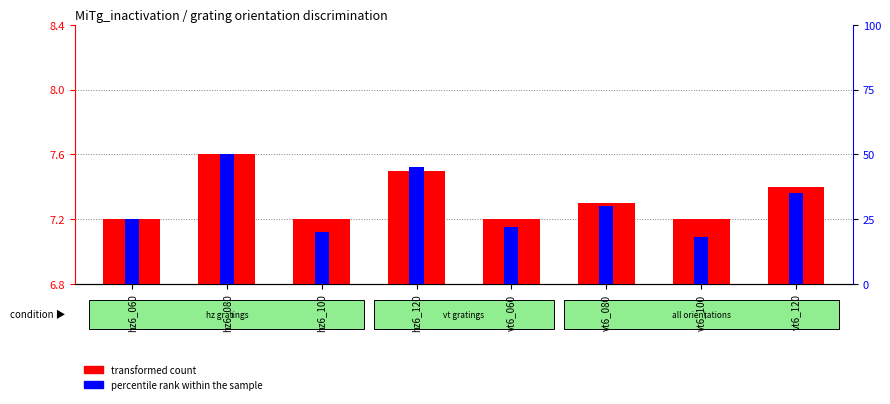

What is the average value of the percentile rank within the sample series?

30.6